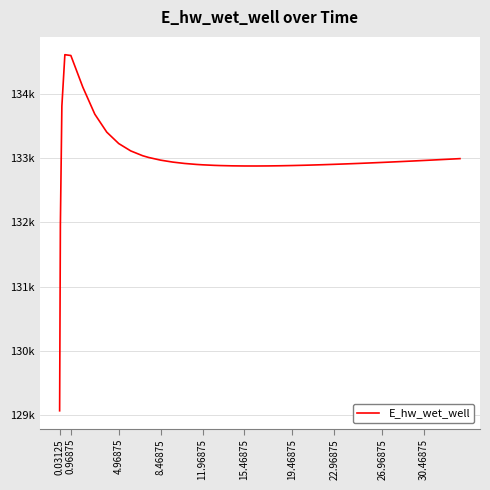

Does the chart have visible grid lines?

Yes